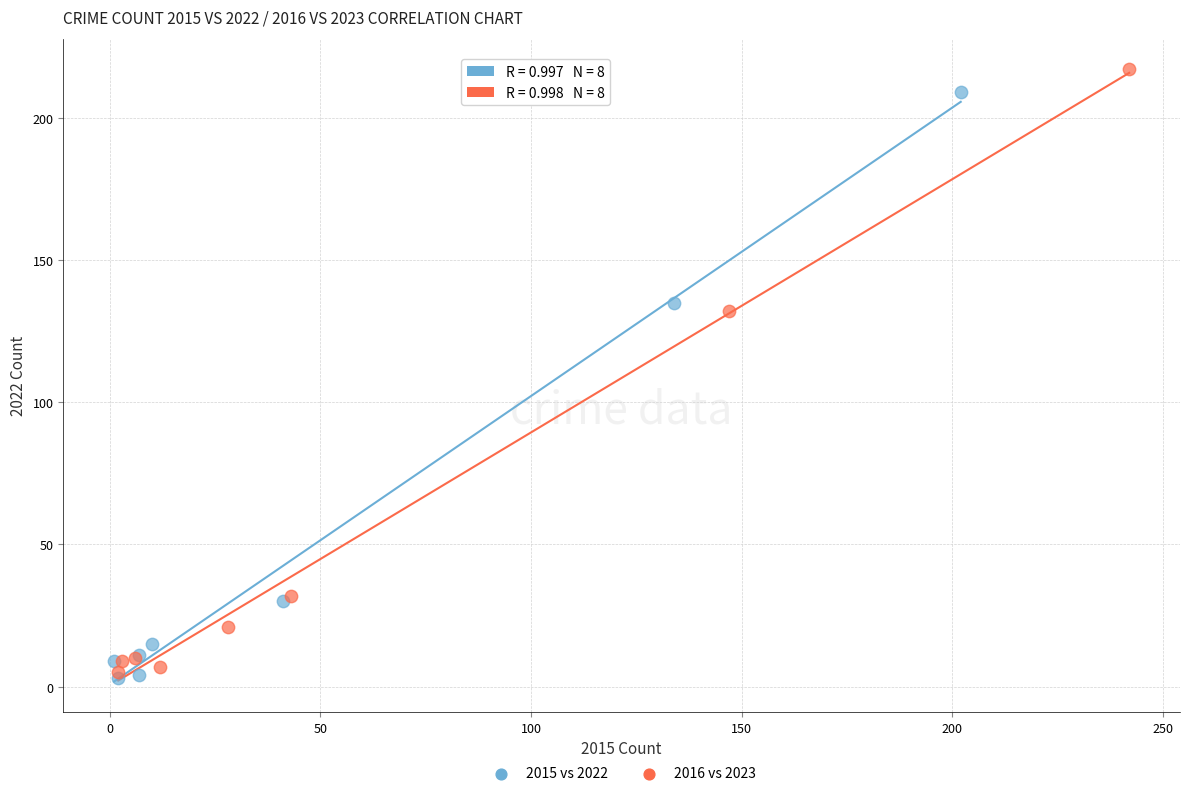

Which series has the largest Y range (max minus min)?

2016 vs 2023